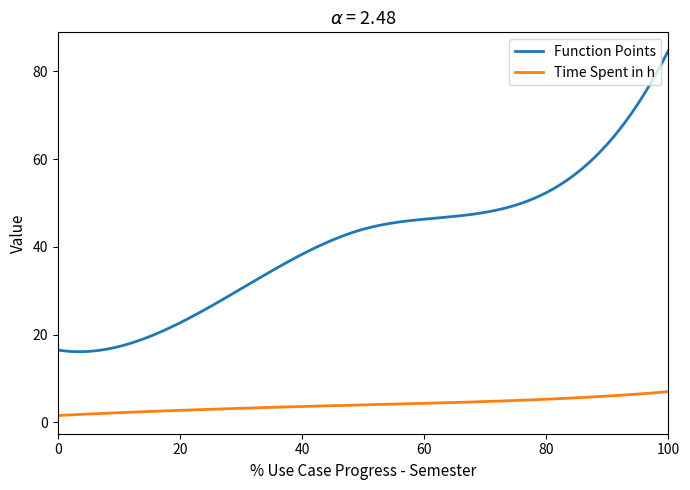

Which series has the largest total across all categories?

Function Points